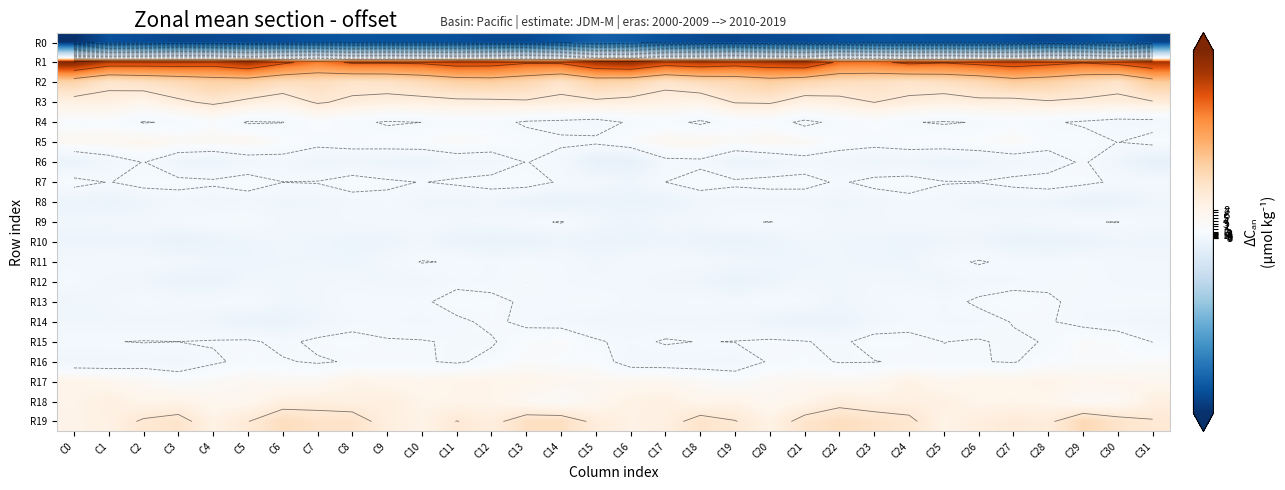

At C29, list the series in order from smallest to largest.

R0, R8, R10, R14, R13, R4, R11, R12, R9, R6, R7, R5, R16, R15, R18, R17, R3, R2, R19, R1